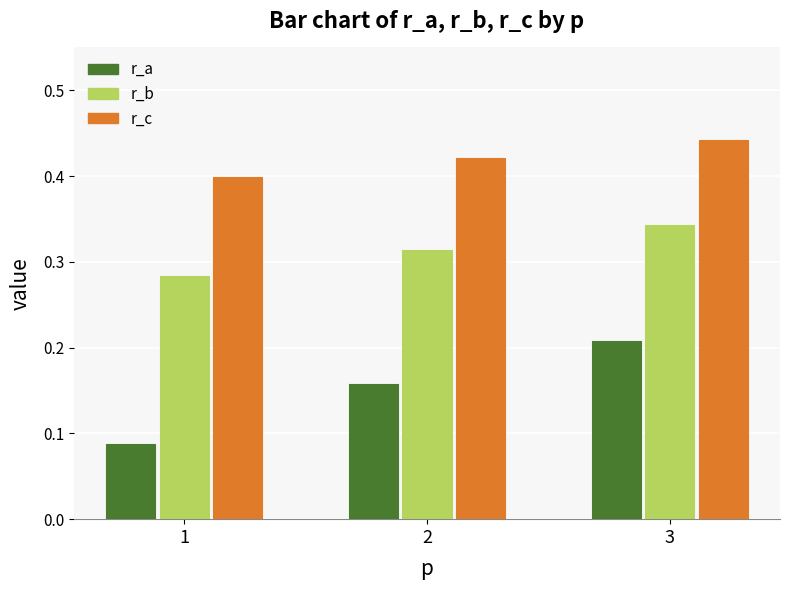

At which label is r_a closest to 0?

1